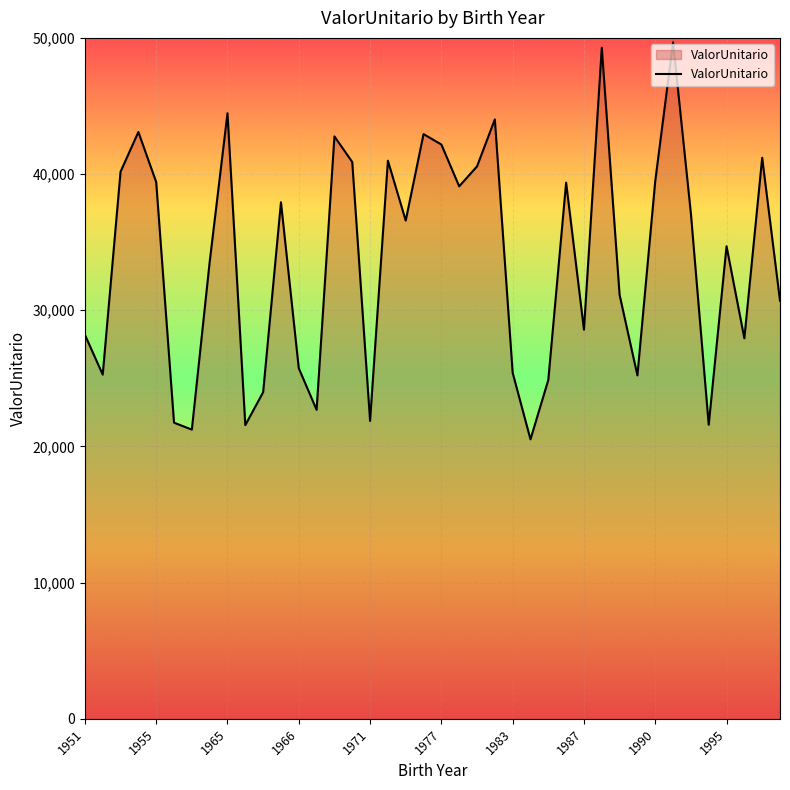

What is the greatest value displayed?

49677.1